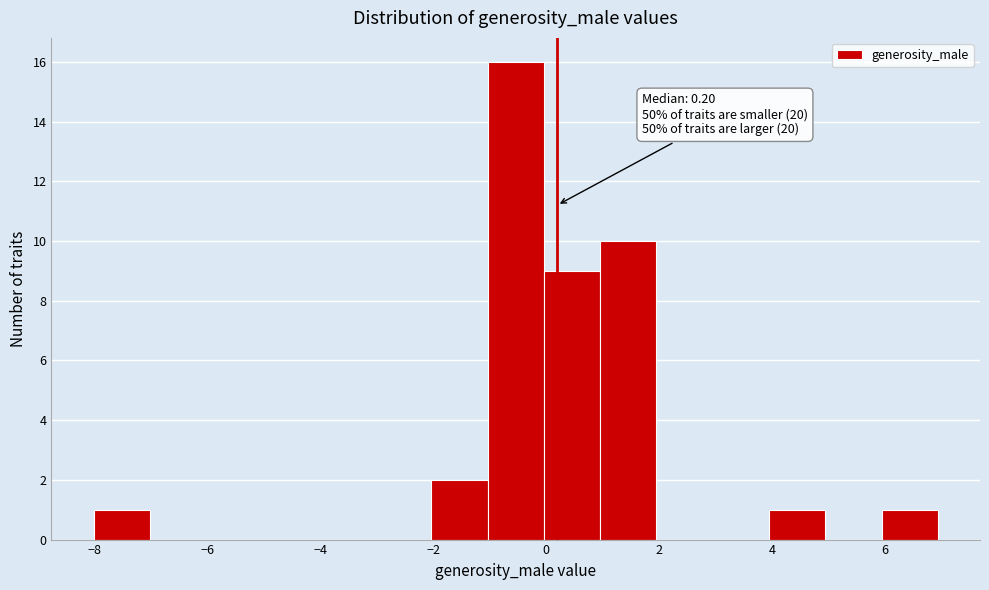

Which range on the x-axis has the tallest bar?

-1 to 0